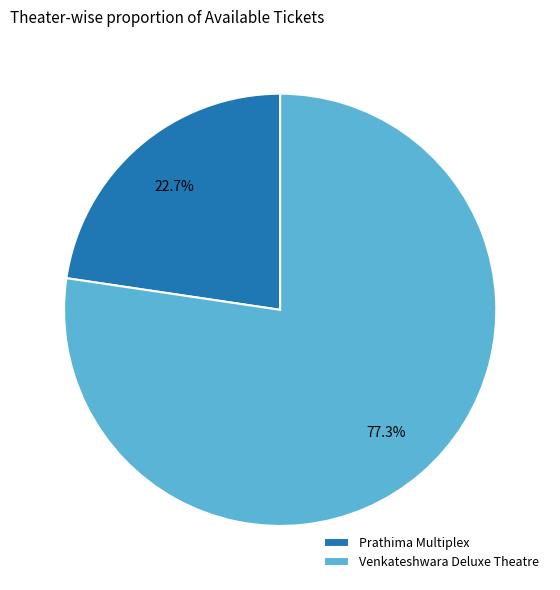

To the nearest percent, what portion does Prathima Multiplex represent?

23%